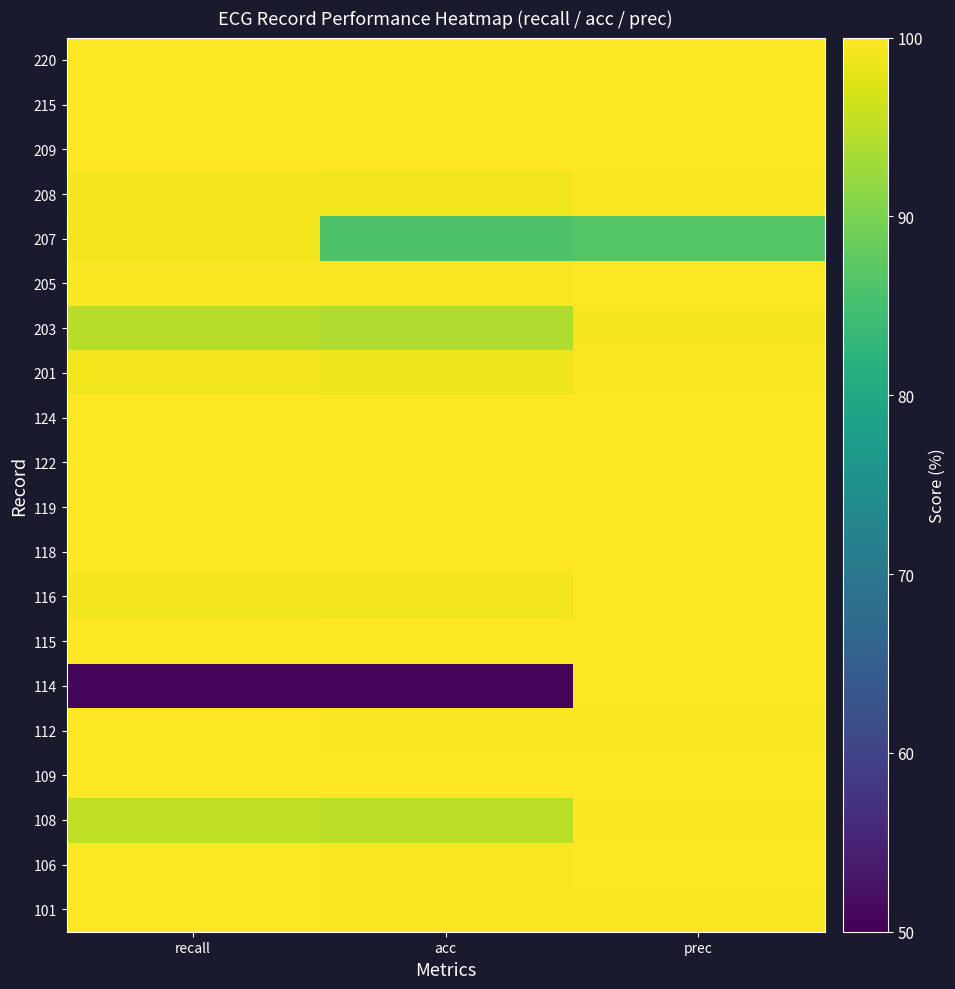

List the series in order of their peak value, lowest first.

207, 203, 208, 108, 201, 116, 106, 101, 118, 215, 109, 112, 114, 115, 119, 122, 124, 205, 209, 220